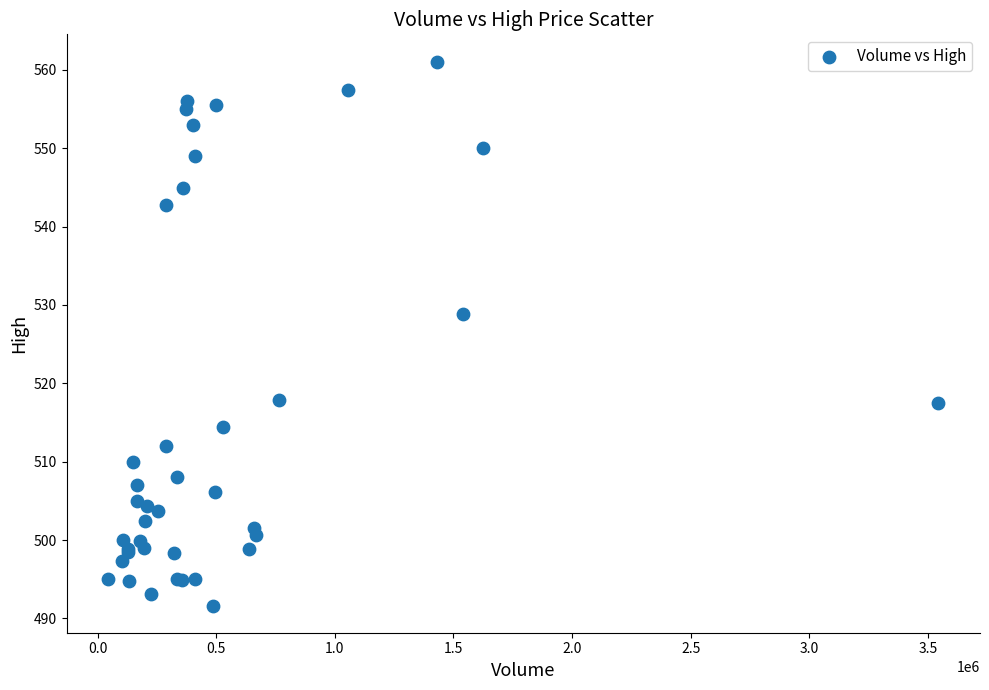

What Y value in the scatter plot is closest to 526?

528.9